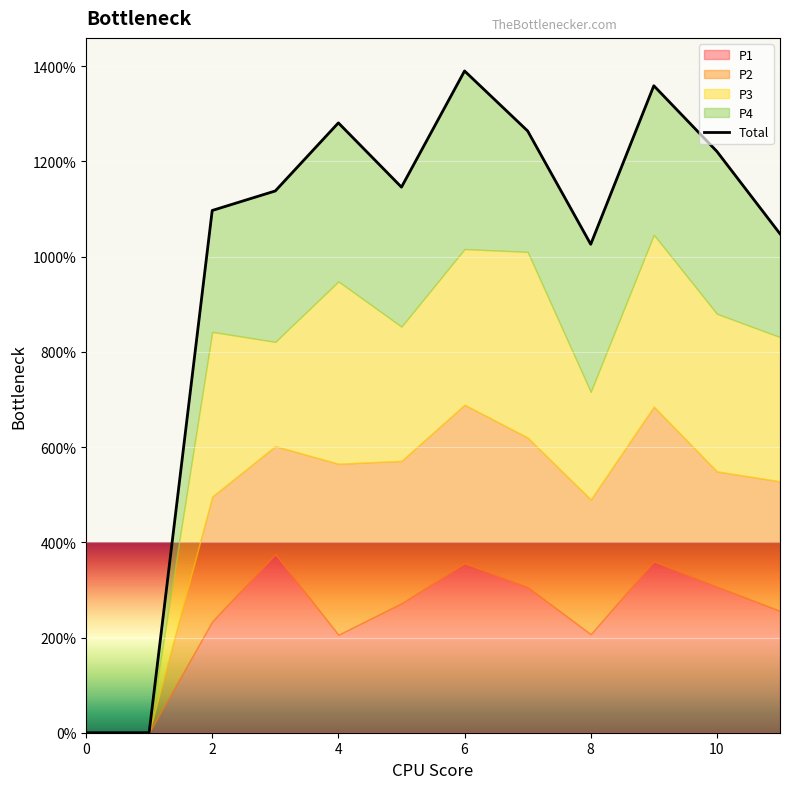

Count the number of values greater than 1146.

5